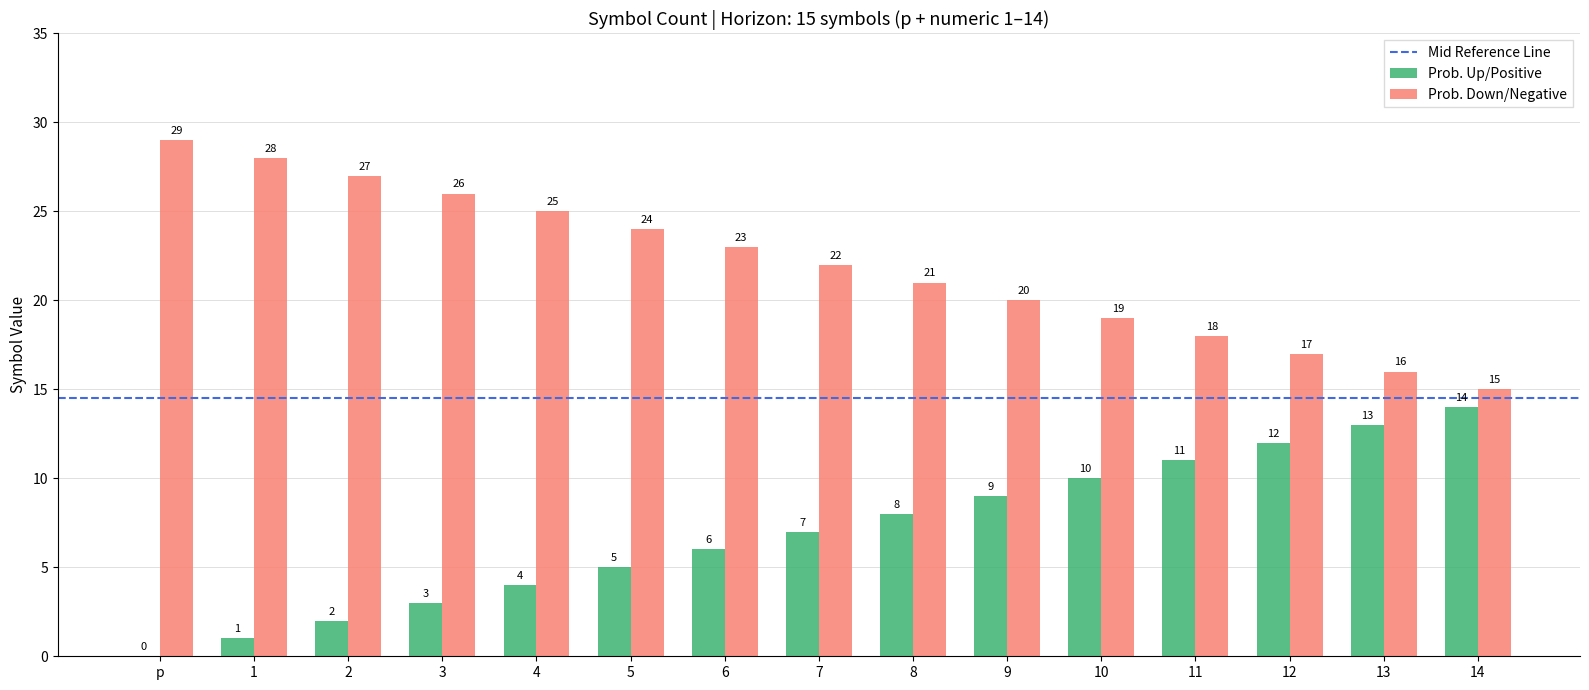

Which series has the largest total across all categories?

Prob. Down/Negative